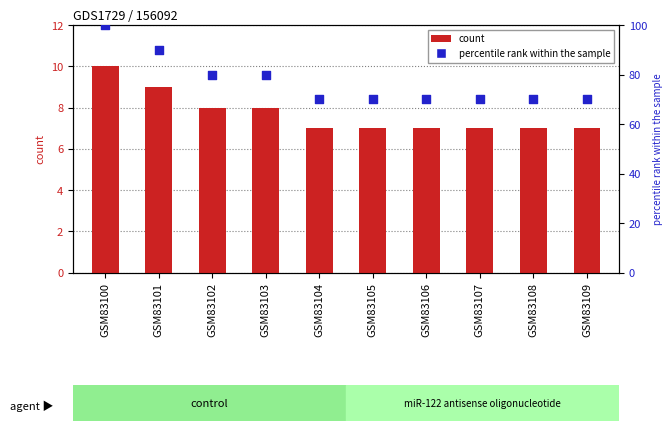

What is the total value across all series at GSM83107?

77